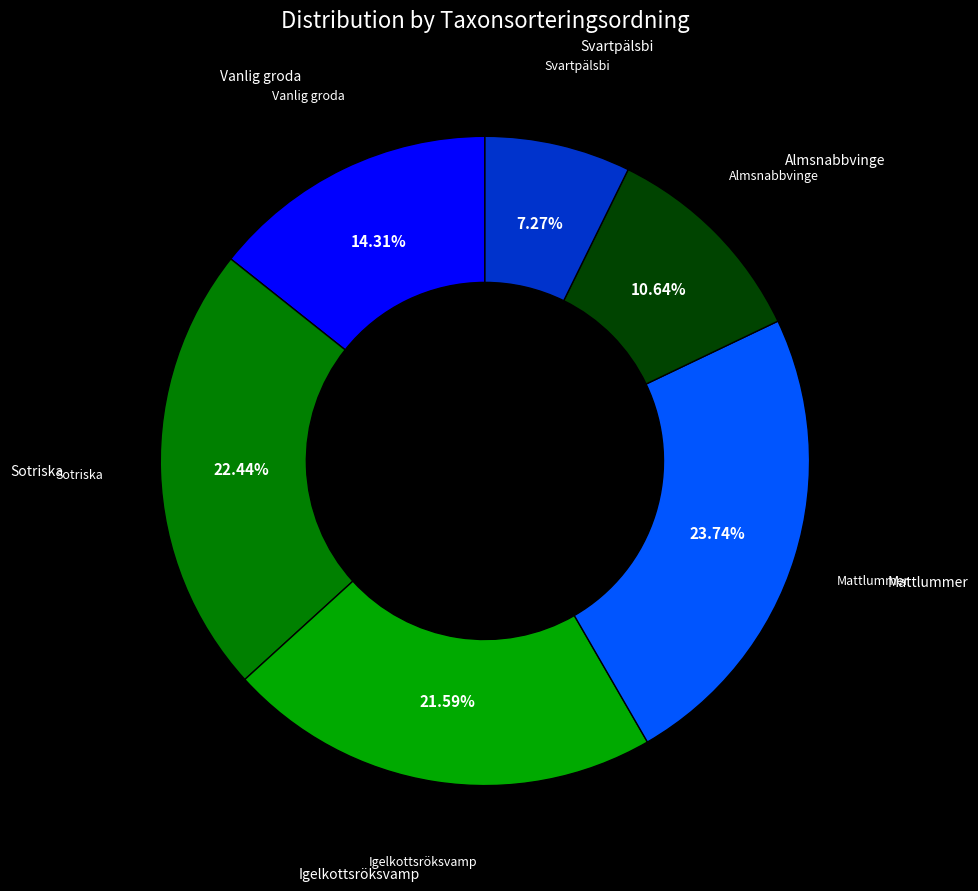

Does any single category account for the majority?

No